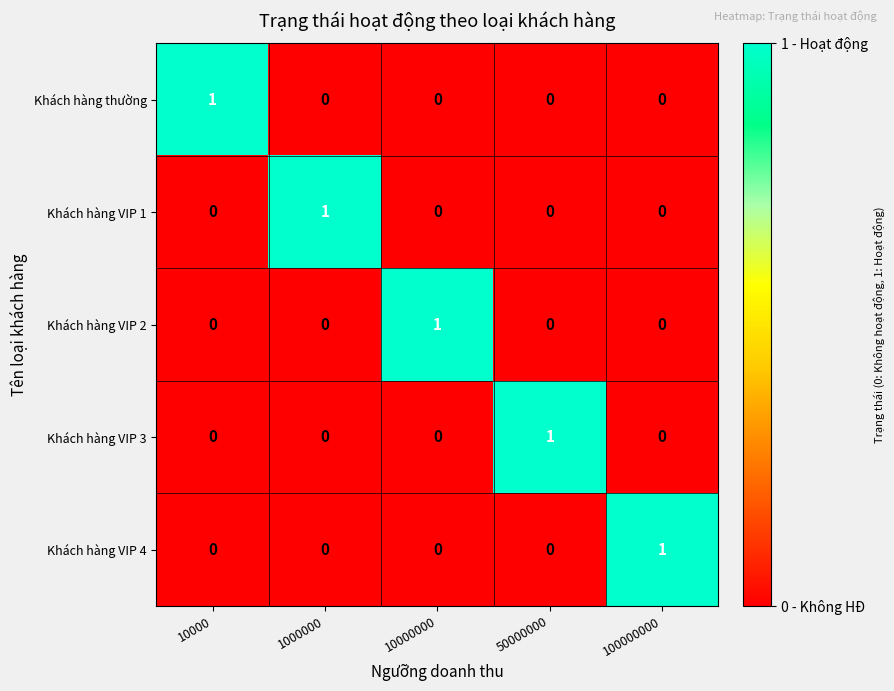

How many Khách hàng VIP 3 values are between 0 and 1?

5